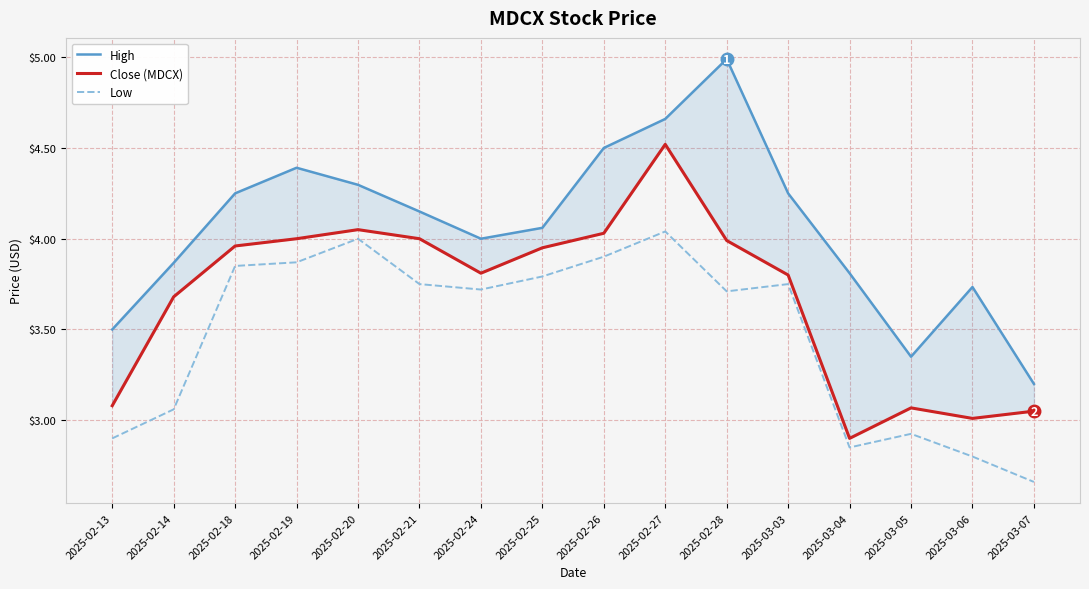

In Low, how many points are lower than both neighbors (excluding endpoints)?

3